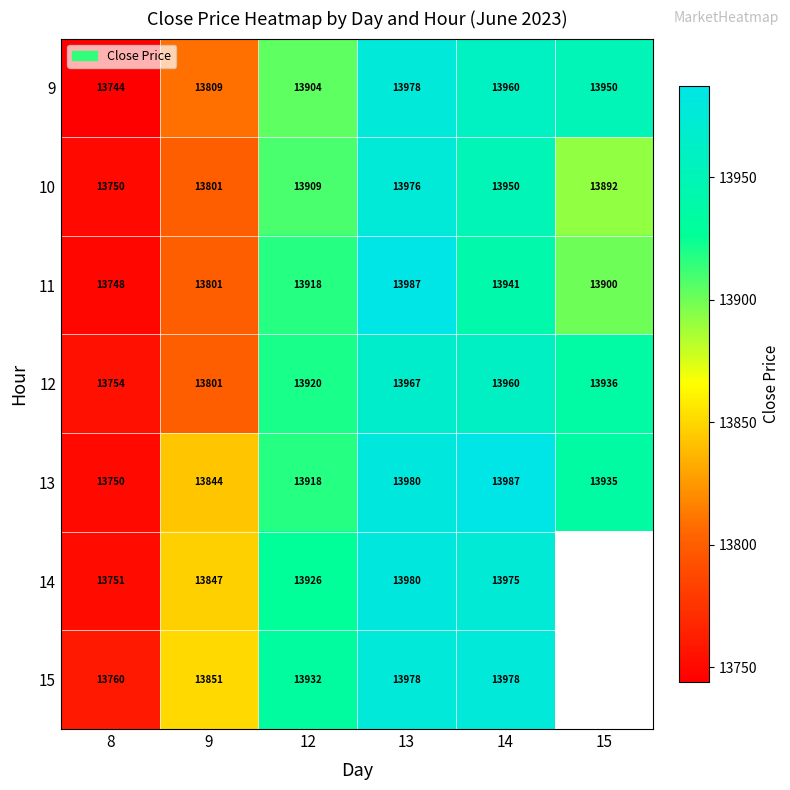

Is the value of 11 at 12 greater than the value of 15 at 14?

No